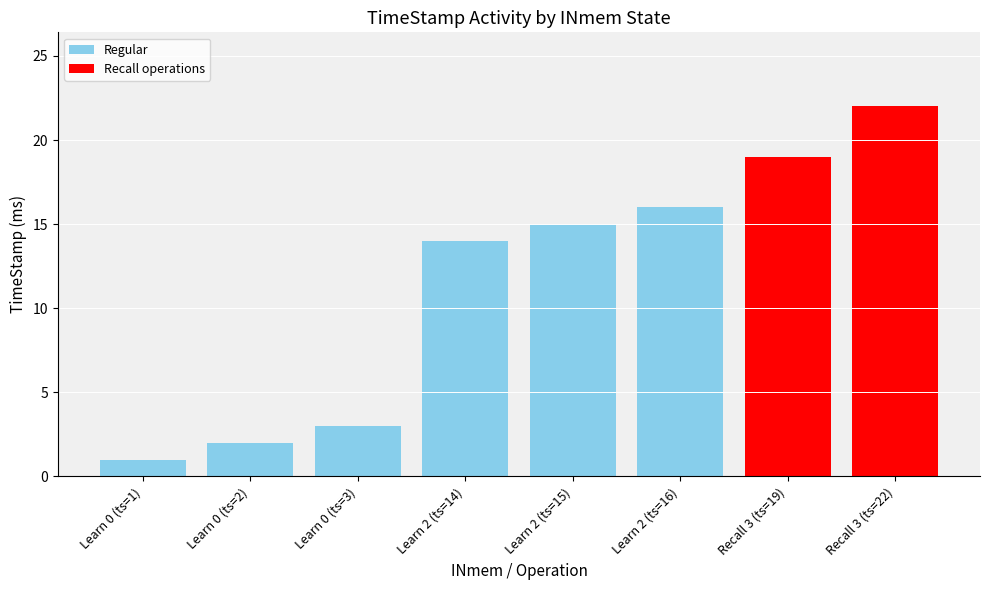

What position from the left is Learn 2 (ts=16)?

6